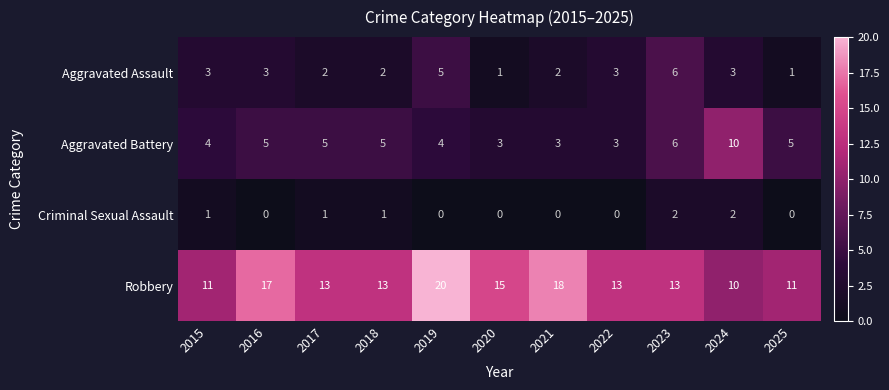

How many values in the Robbery series are below 13?

3